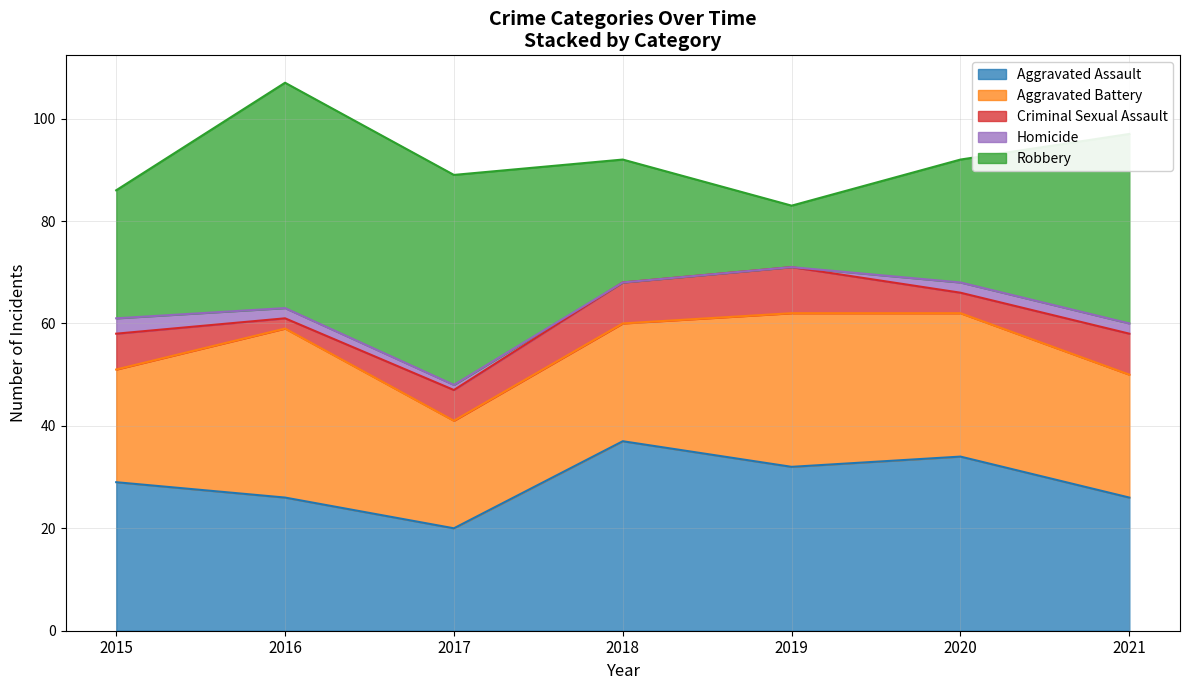

True or false: Criminal Sexual Assault and Homicide cross at least once.

False